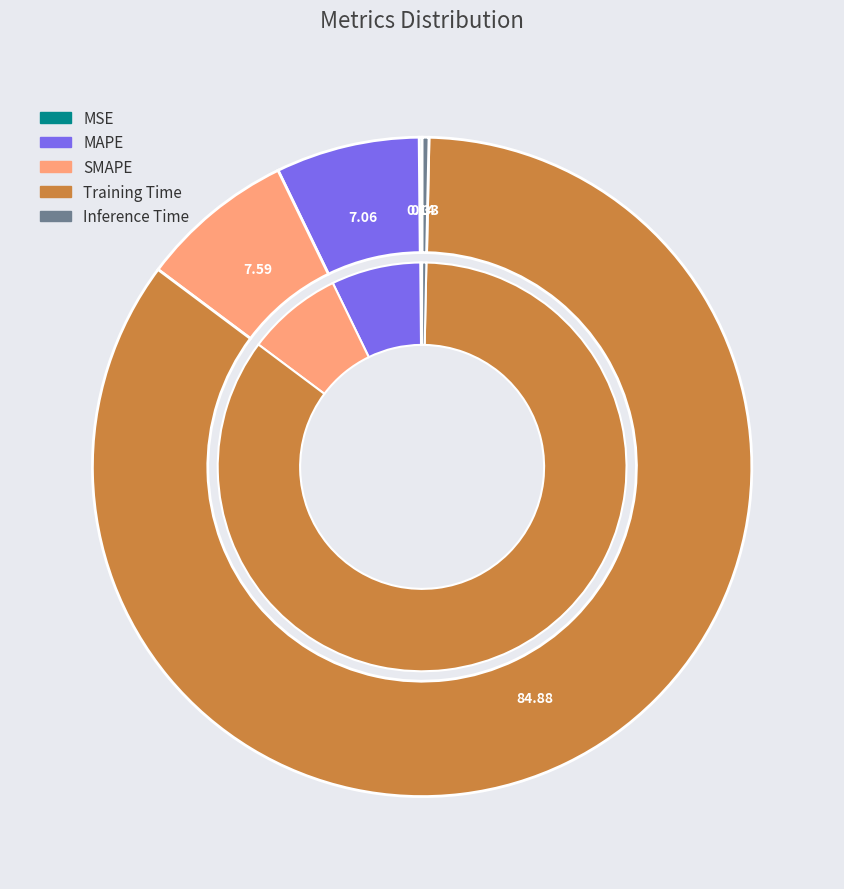

Is Training Time the majority of the pie?

Yes